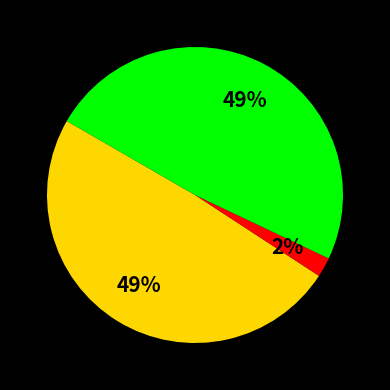

To the nearest percent, what is the difference between the largest and smallest slice percentages?

47%